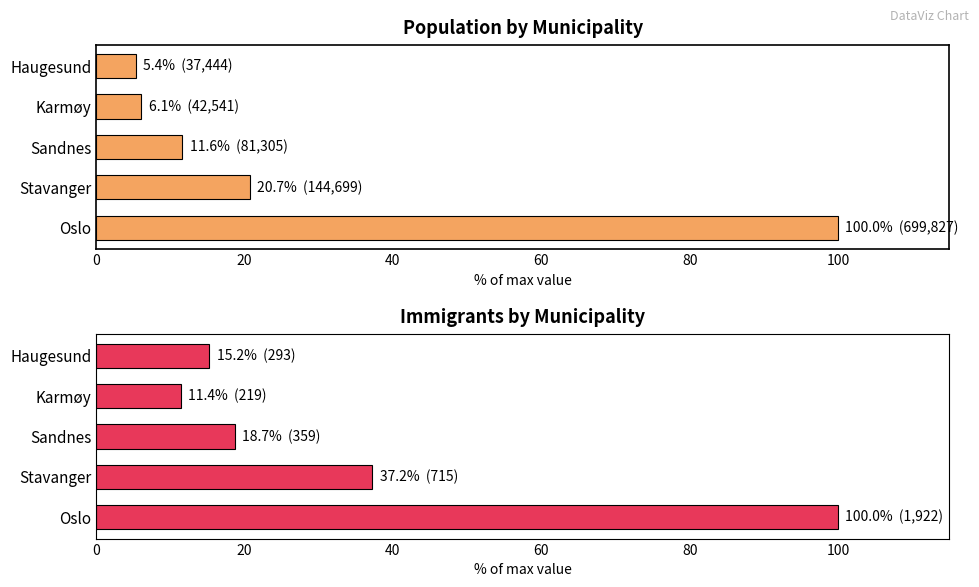

What are all the series names shown in the legend?

Population (% of max), Immigrants (% of max)